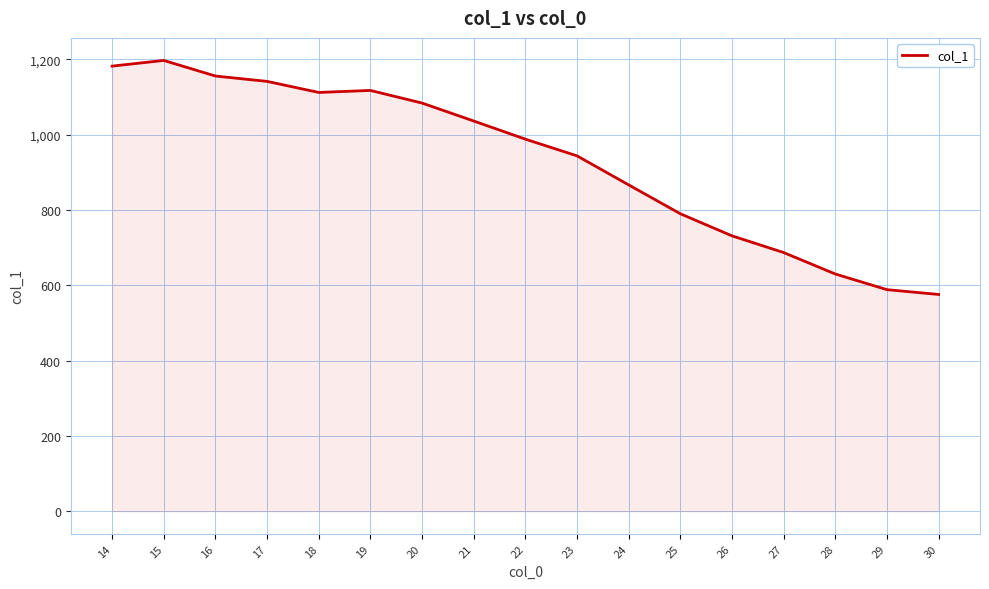

Is it true that the value at 28 is 630.1?

True